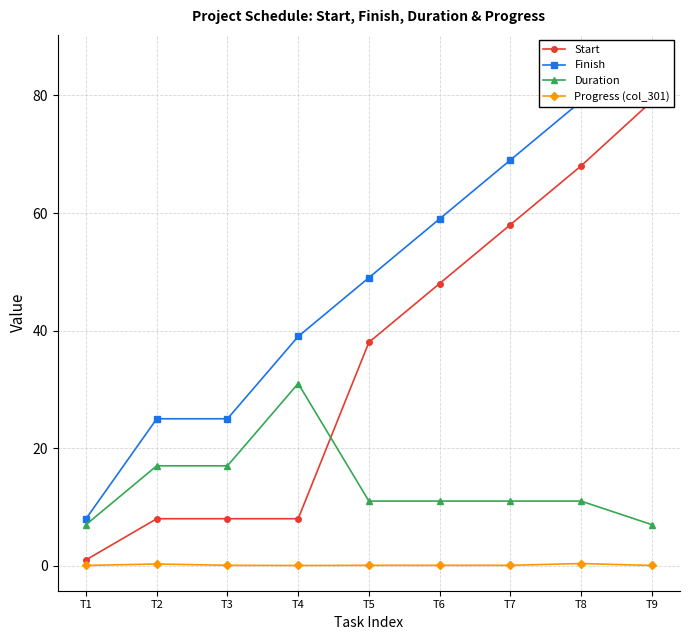

How many interior local peaks does the Duration series have?

1